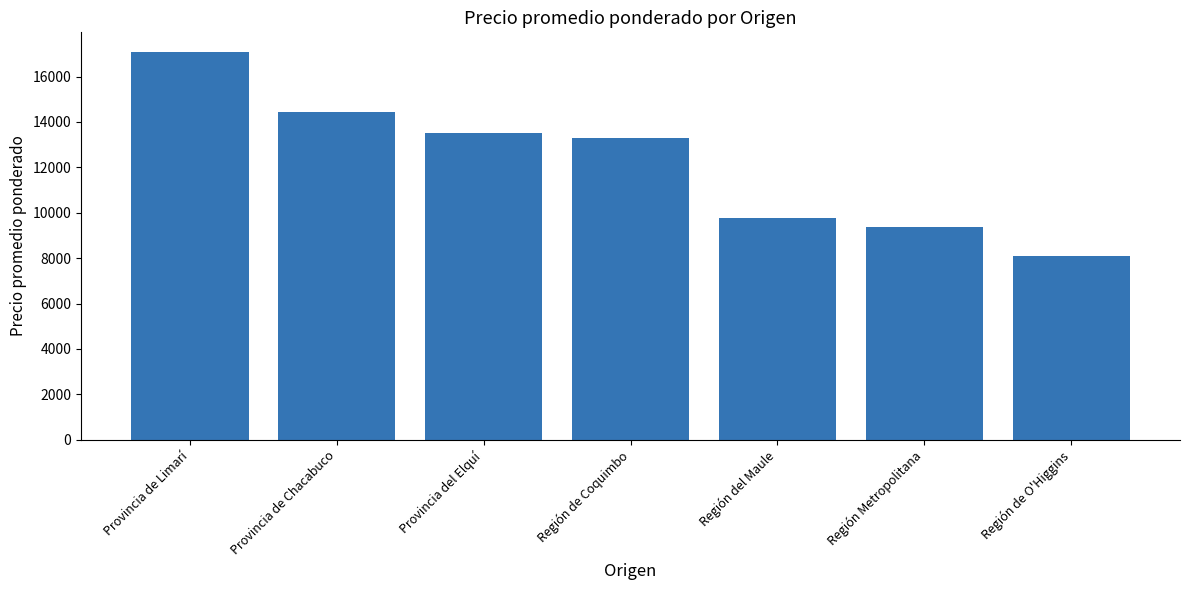

What value does the data have at Región de Coquimbo?

13300.0